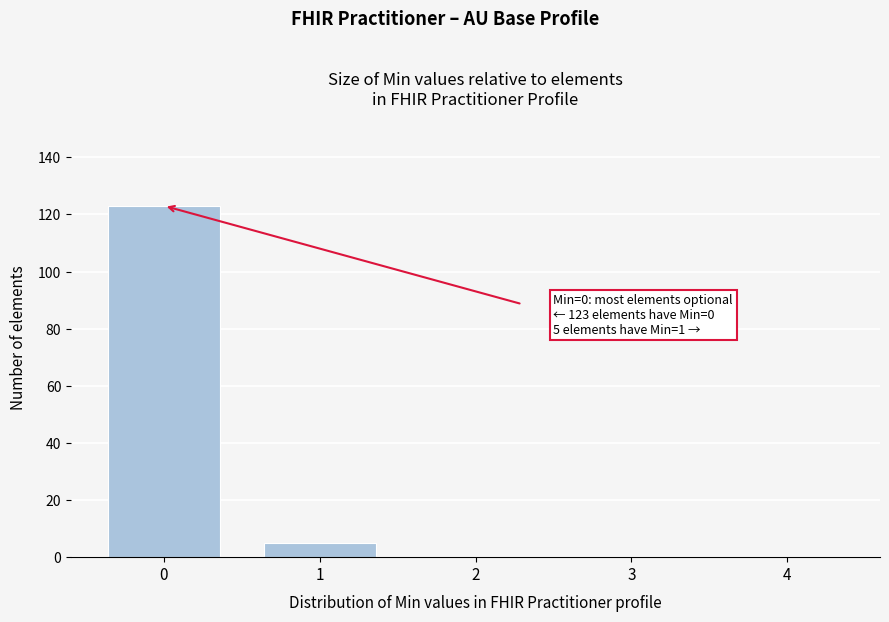

Reading left to right, extract all data points from this chart.

0=123	1=5	2=0	3=0	4=0